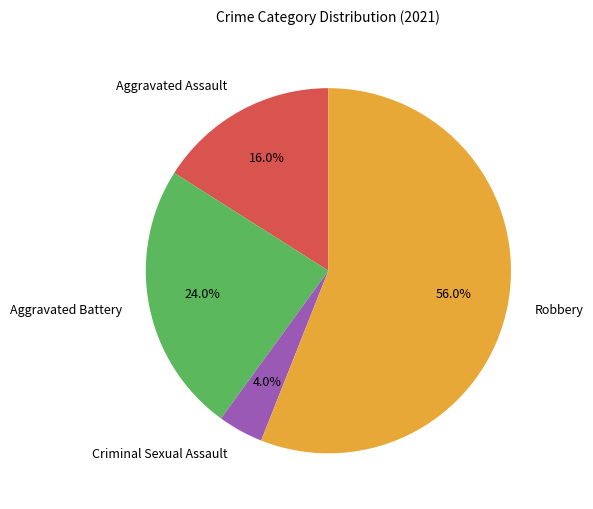

Approximately how many times larger is the value at Robbery compared to Criminal Sexual Assault?

14.0